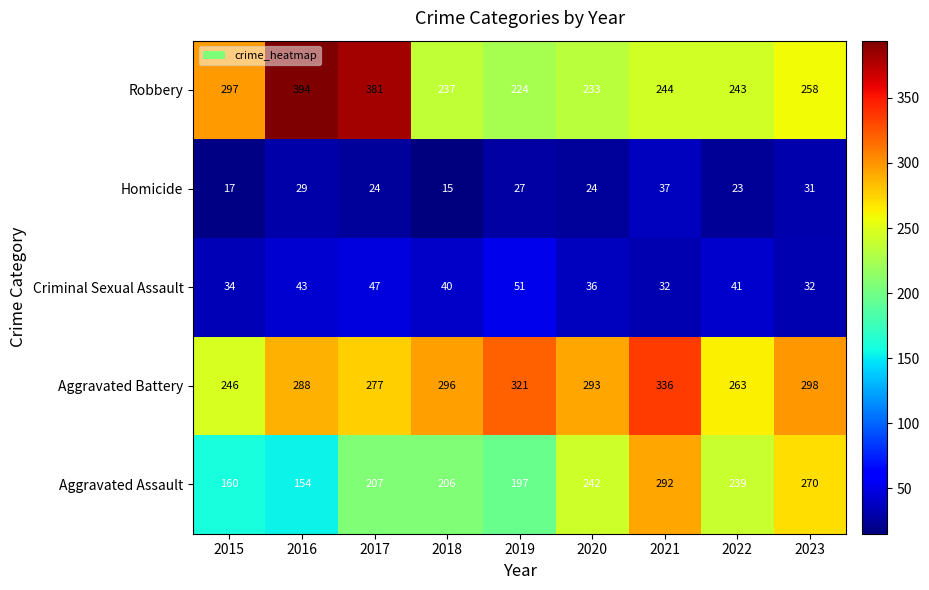

Where does the Criminal Sexual Assault series first go above 40?

2016